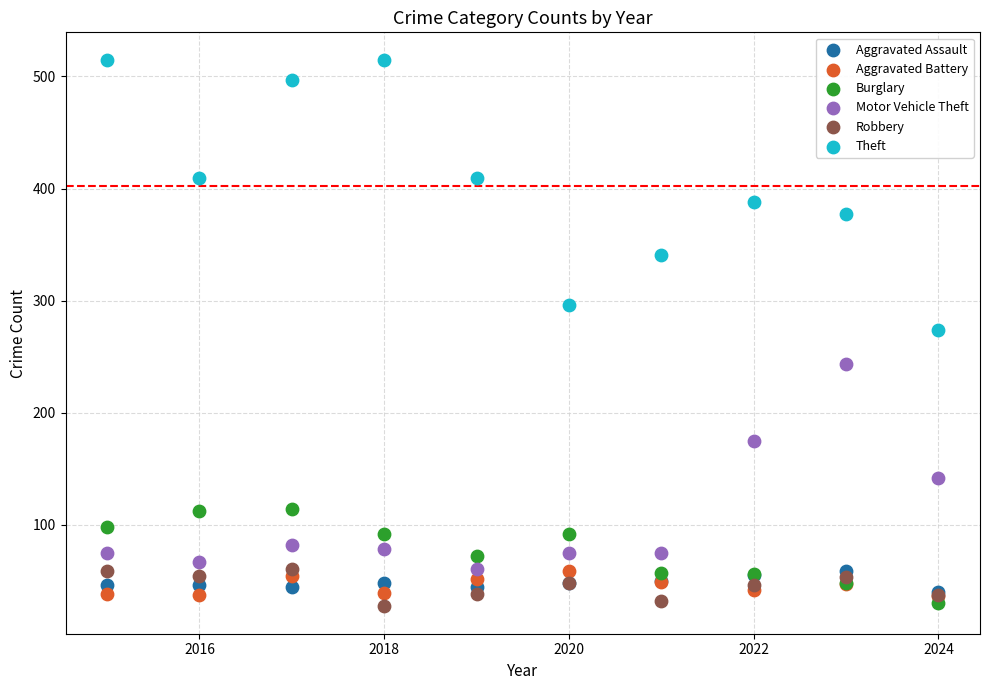

What are all the series names shown in the legend?

Aggravated Assault, Aggravated Battery, Burglary, Motor Vehicle Theft, Robbery, Theft